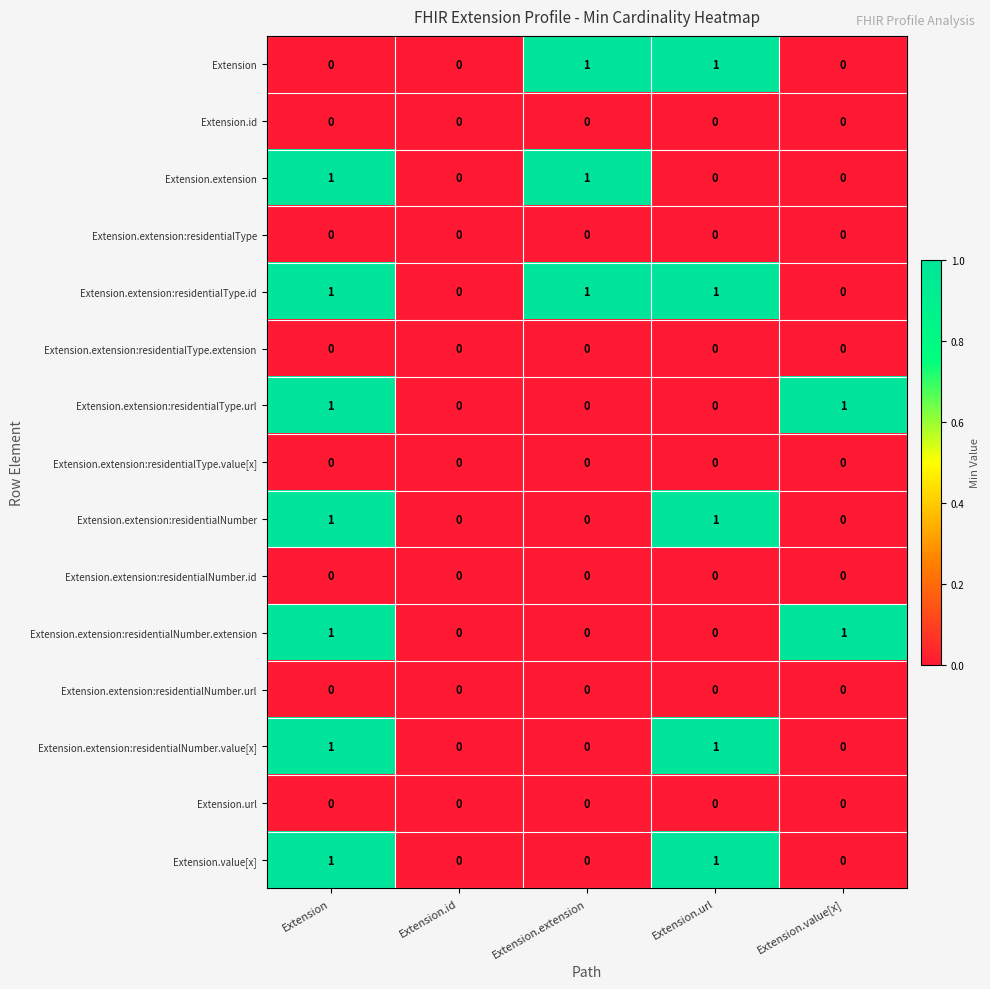

Is the value of Extension.extension:residentialNumber.url at Extension.id greater than the value of Extension at Extension.extension?

No